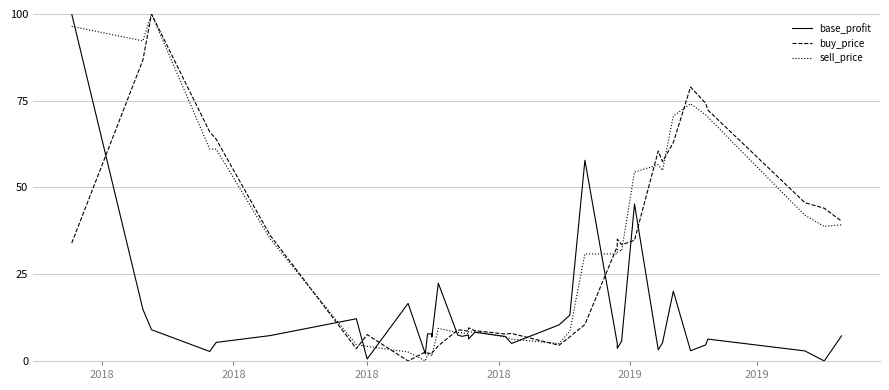

How many data points in base_profit are less than 7?

17